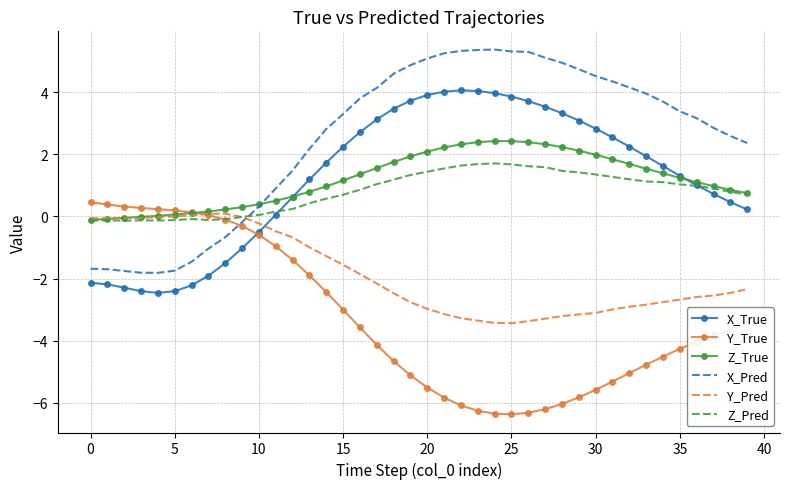

In Z_Pred, how many points are lower than both neighbors (excluding endpoints)?

3